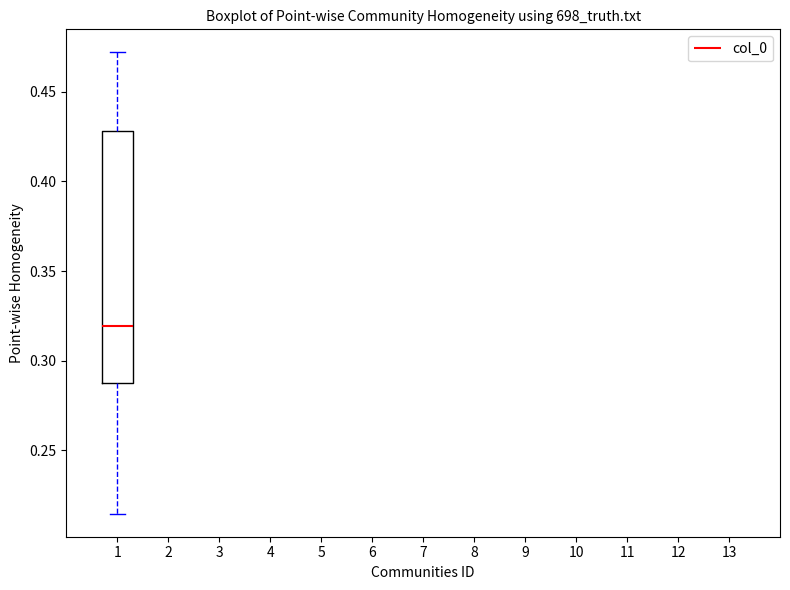

Transcribe this box plot: give where the median line is, the range the box spans, and where the two whiskers end, as read against the y-axis. The values are not printed on the chart, so give them approximately, as read against the axis.

median 0.320, box 0.285 to 0.430, whiskers 0.215 to 0.470